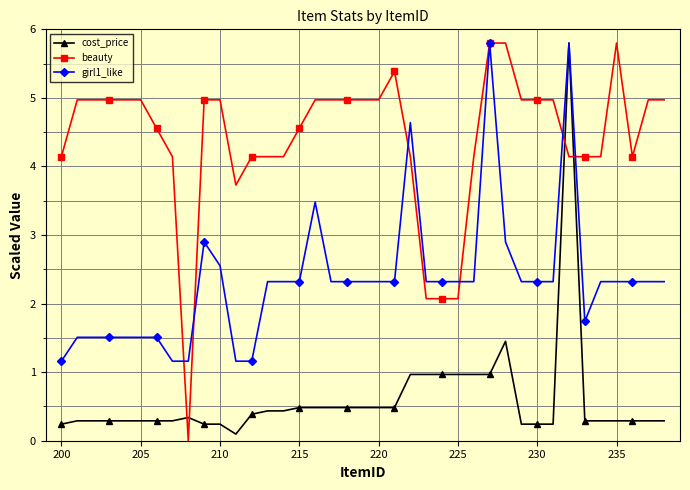

True or false: beauty and cost_price intersect in this chart.

True